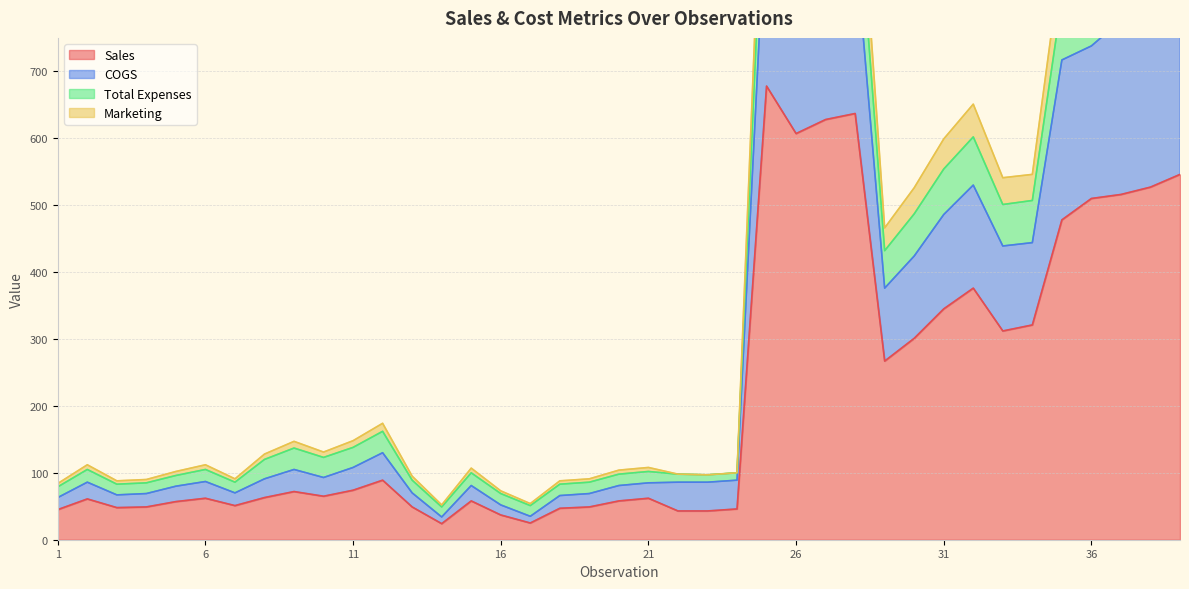

At which category does Sales reach its first local valley?

3